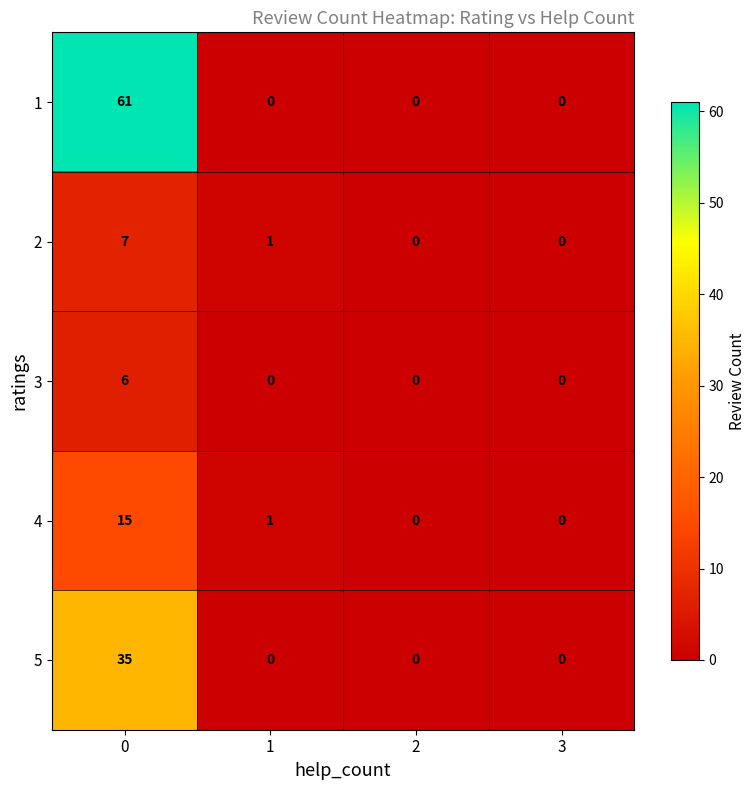

How many series are shown in this chart?

5